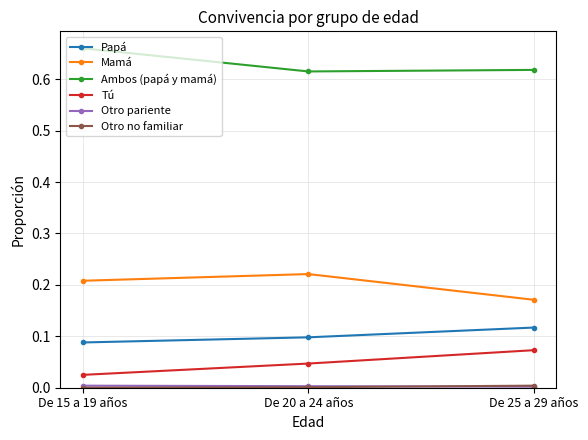

Rank the categories by Tú value from highest to lowest.

De 25 a 29 años, De 20 a 24 años, De 15 a 19 años